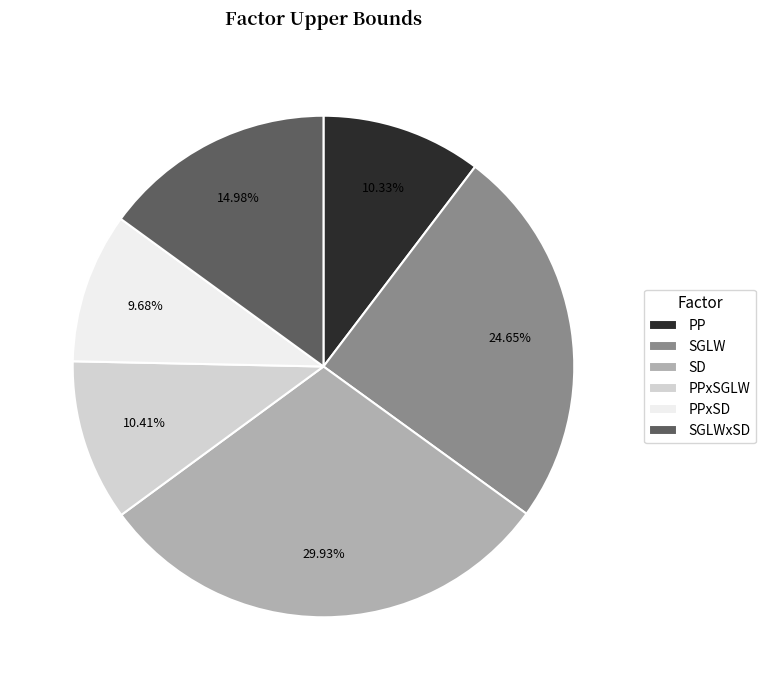

Which slice is the smallest?

PPxSD